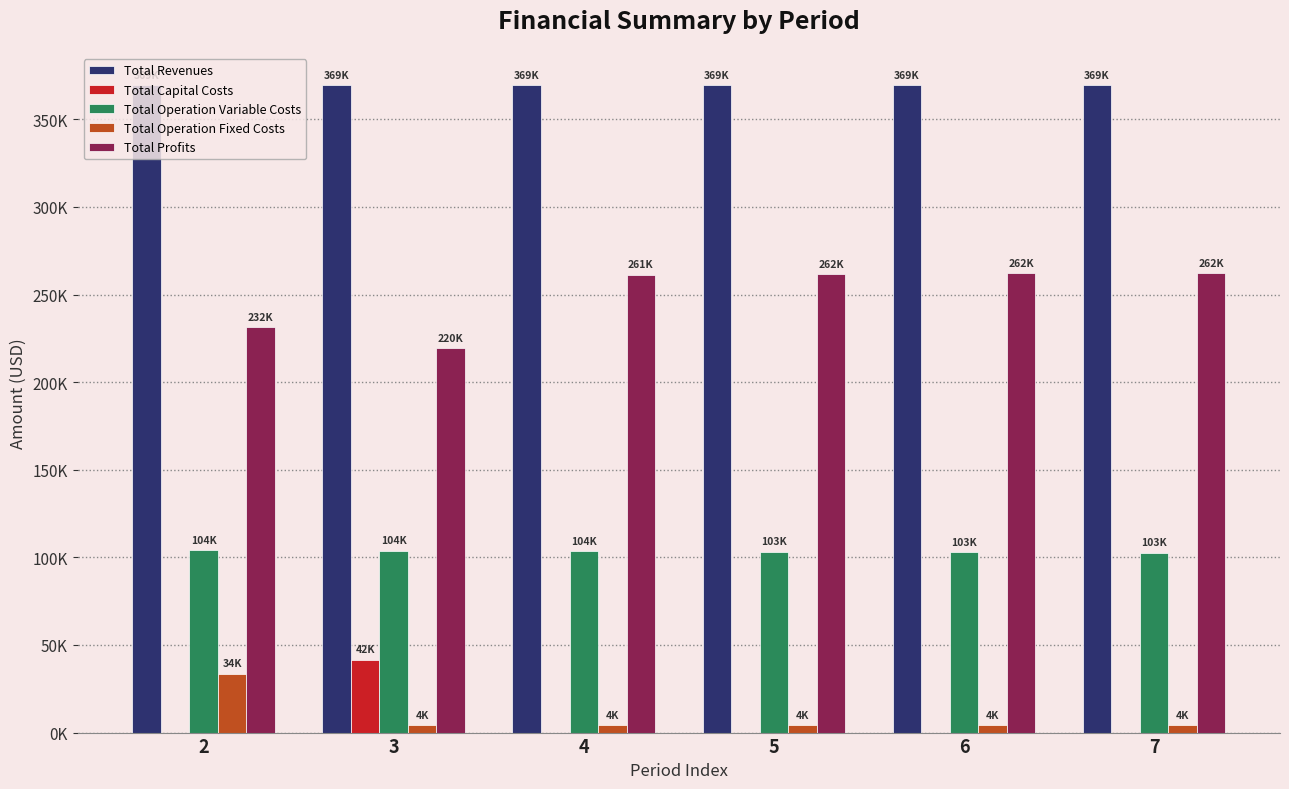

Which series changed the most between 2 and 4?

Total Profits